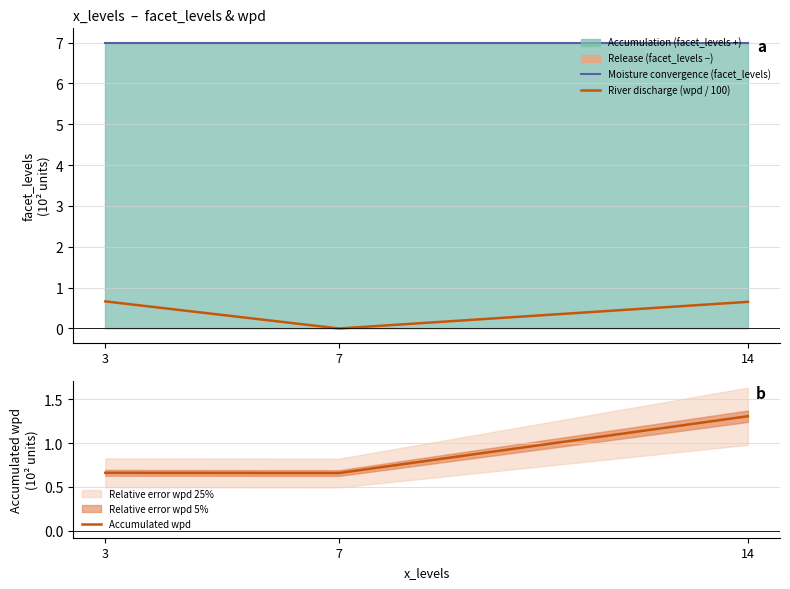

How many values in the River discharge (wpd / 100) series are below 0?

1